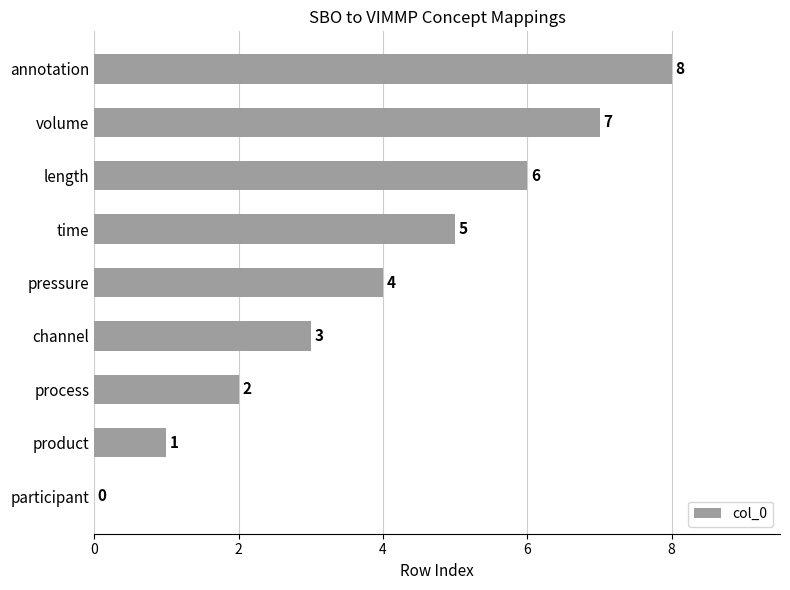

What is the sum of the values at annotation and product?

9